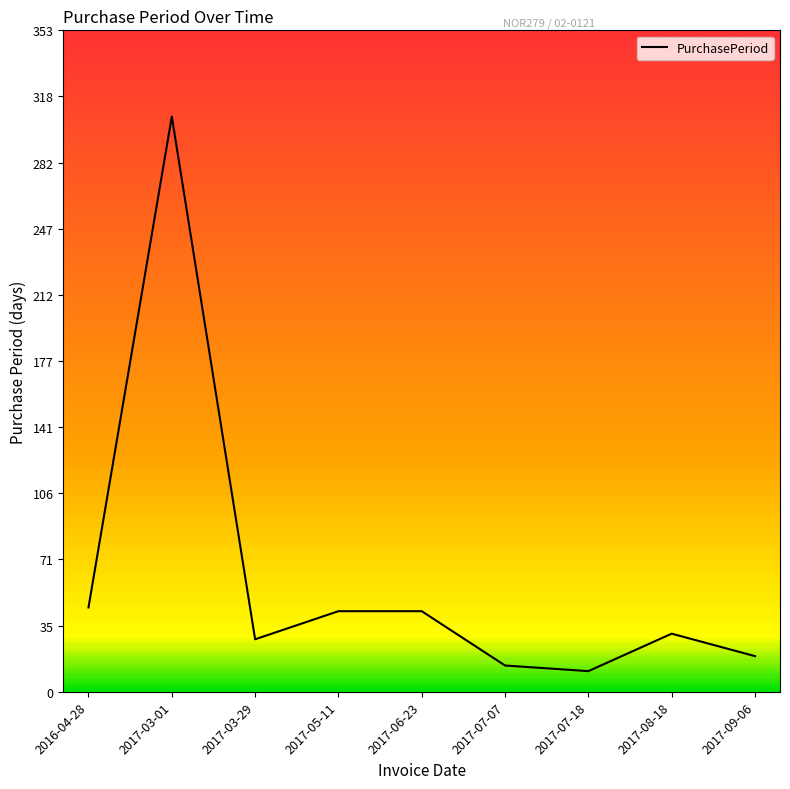

Which label corresponds to the smallest value in the chart?

2017-07-18